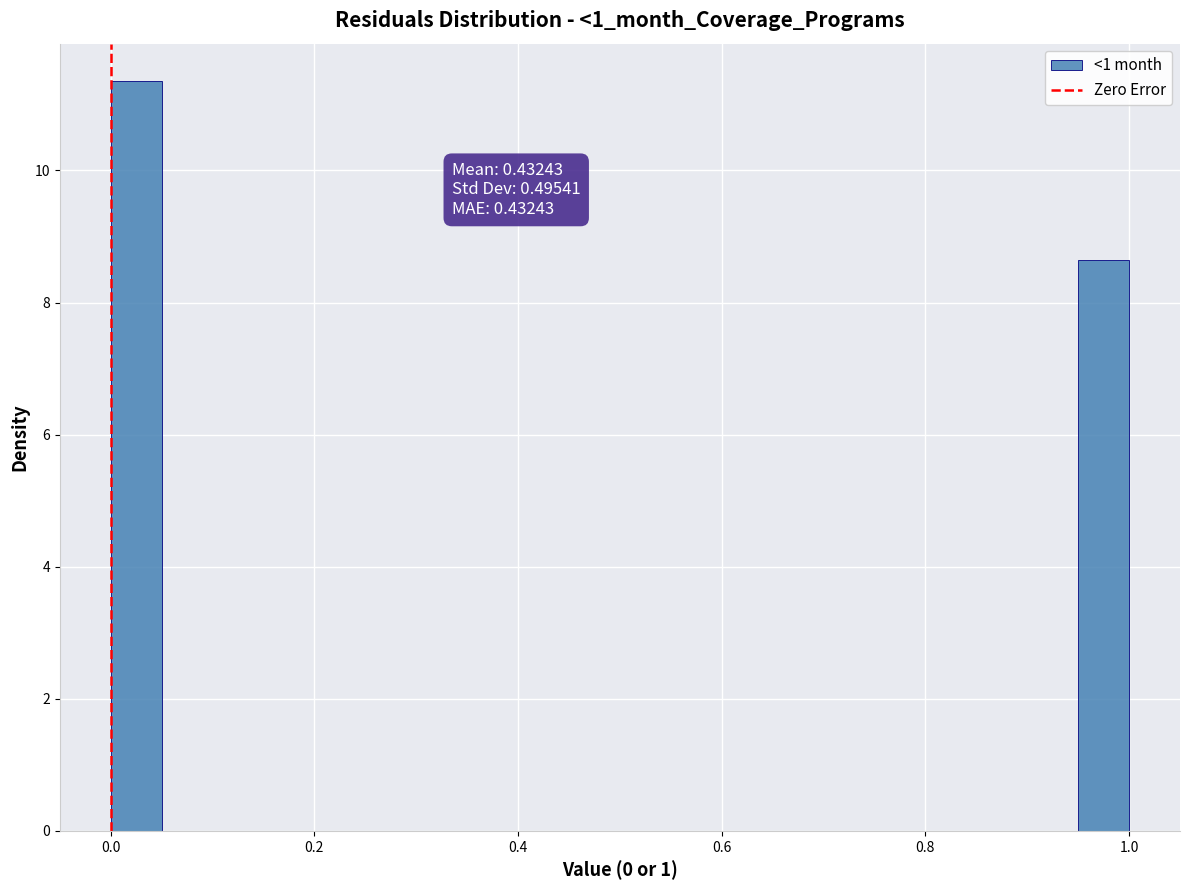

Read against the x-axis, roughly where is the centre of the tallest bar?

0.02